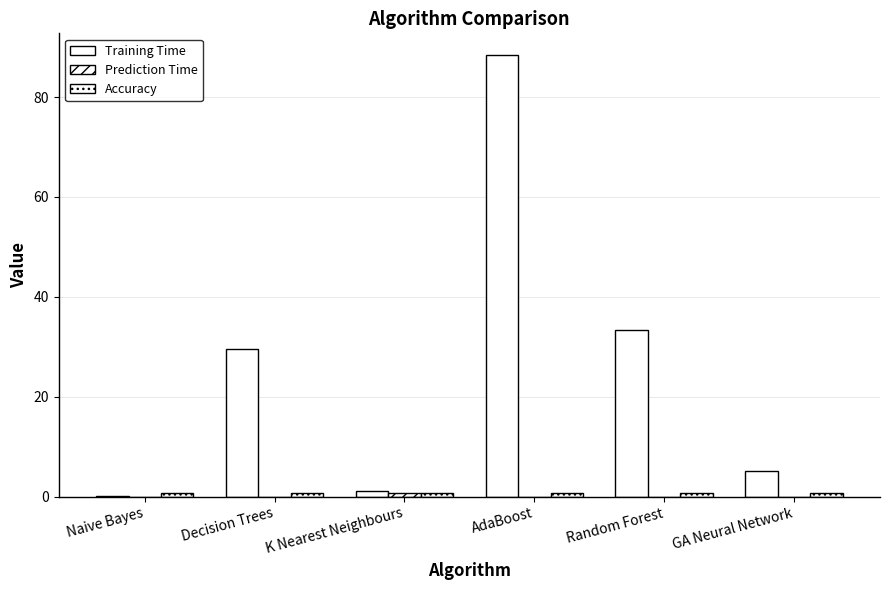

What is the label of the 4th bar from the left?

AdaBoost